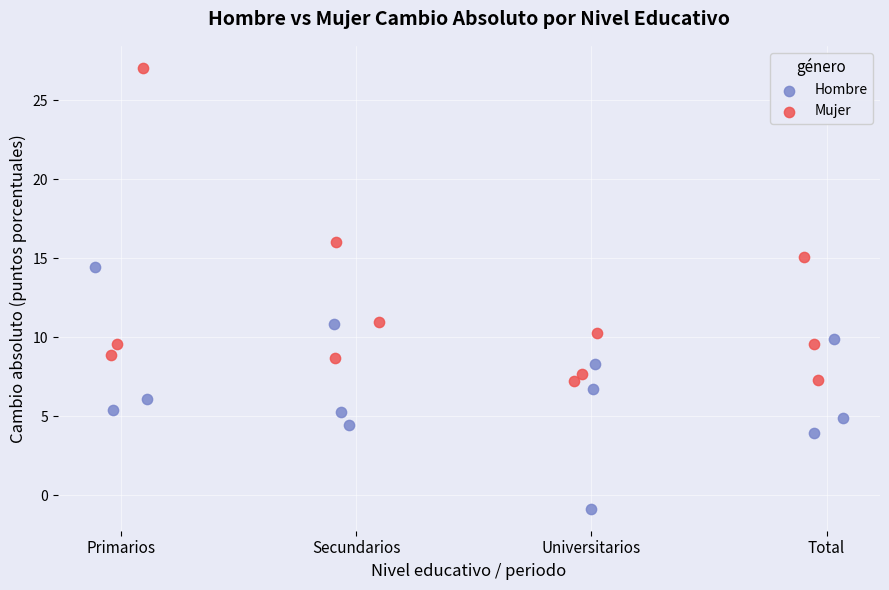

Which series reaches the maximum Y coordinate?

Mujer